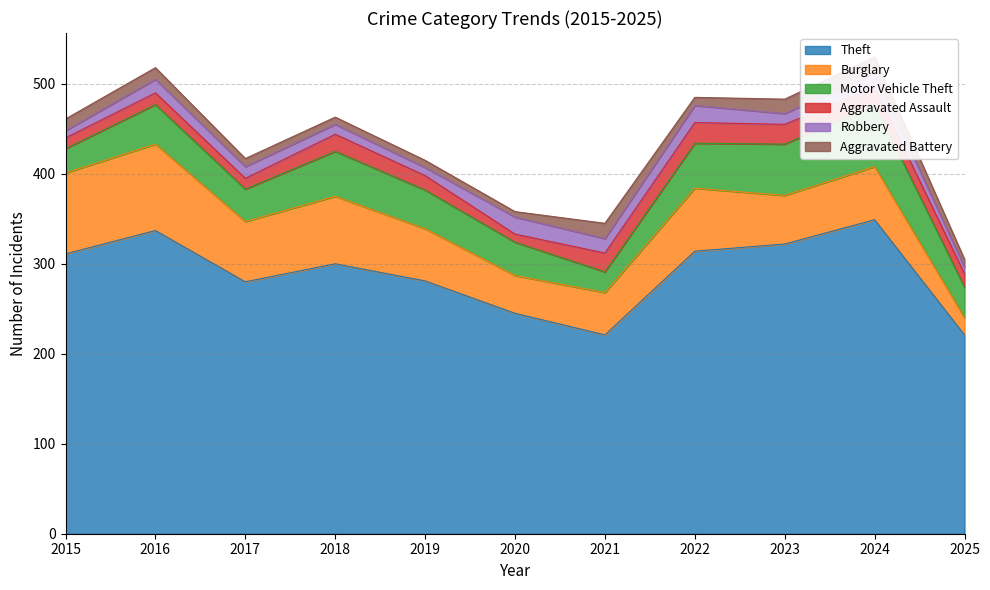

The value of Burglary at 2021 is 47. True or false?

True